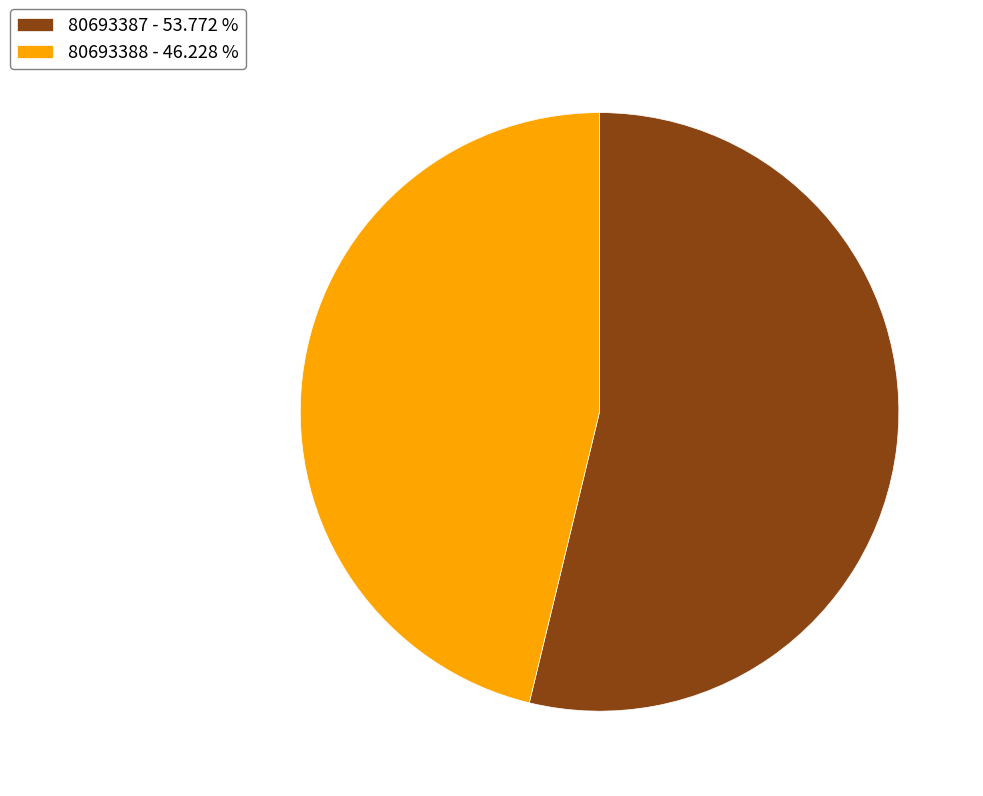

How many segments does this pie chart have?

2